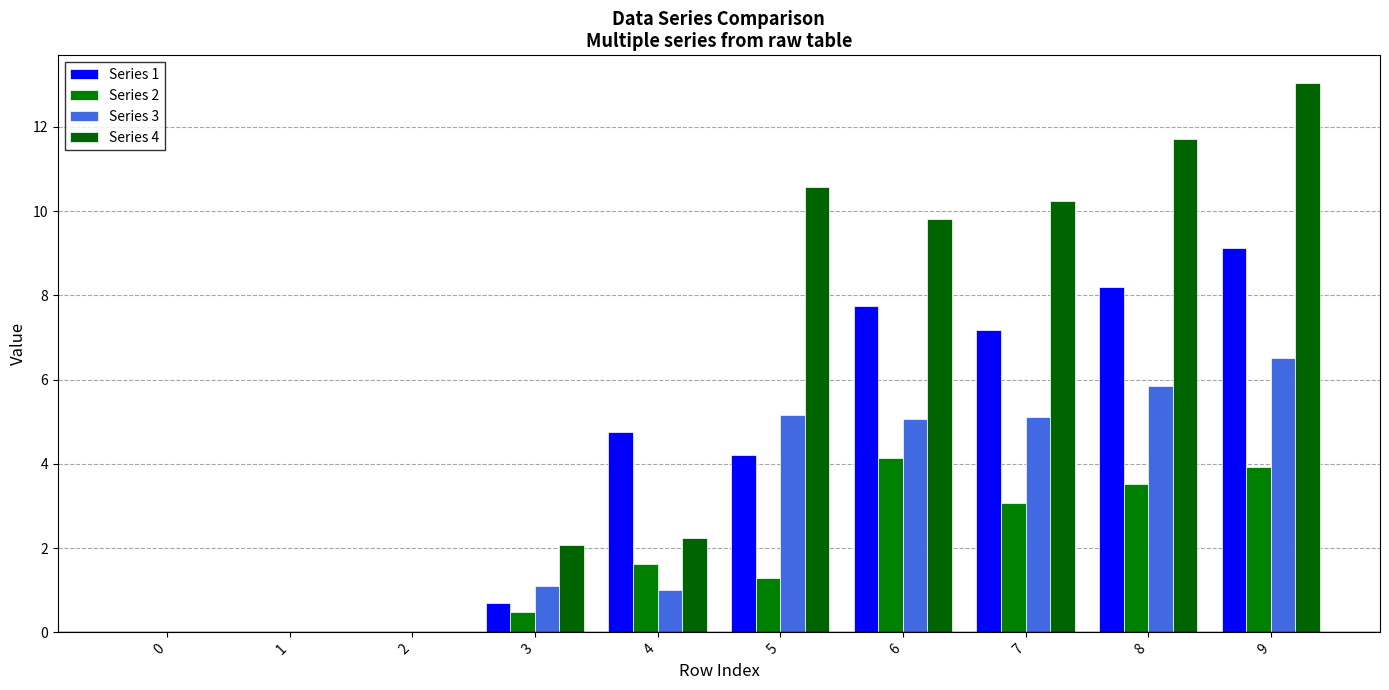

How many groups of bars are there?

10